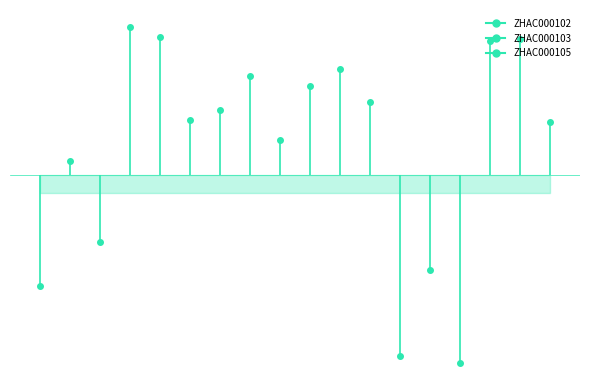

What is the total value across all series at ZHAC000103?

3.4